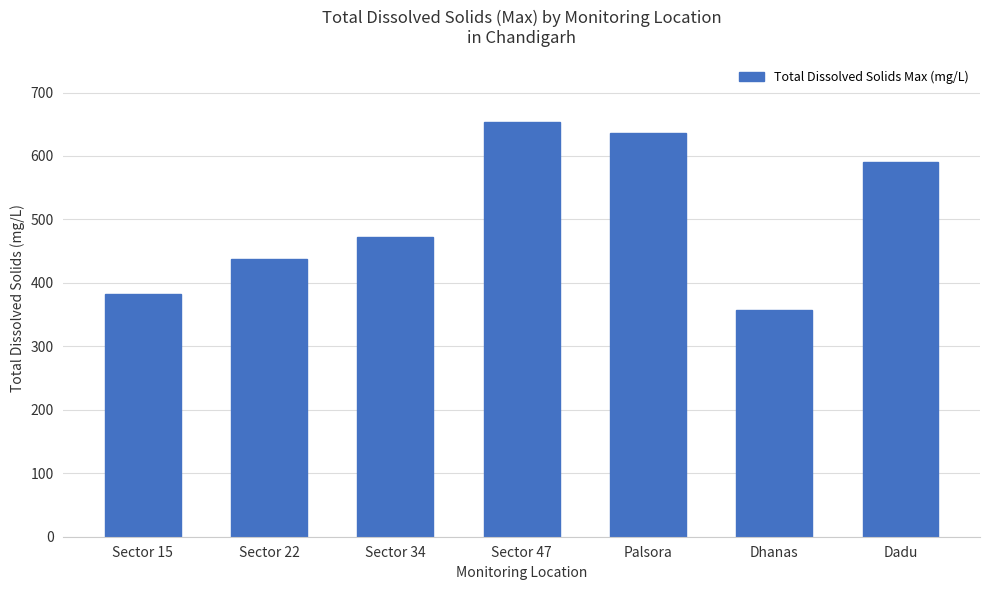

Reading left to right, transcribe all the data shown in this chart.

Sector 15=382	Sector 22=438	Sector 34=472	Sector 47=654	Palsora=636	Dhanas=358	Dadu=590